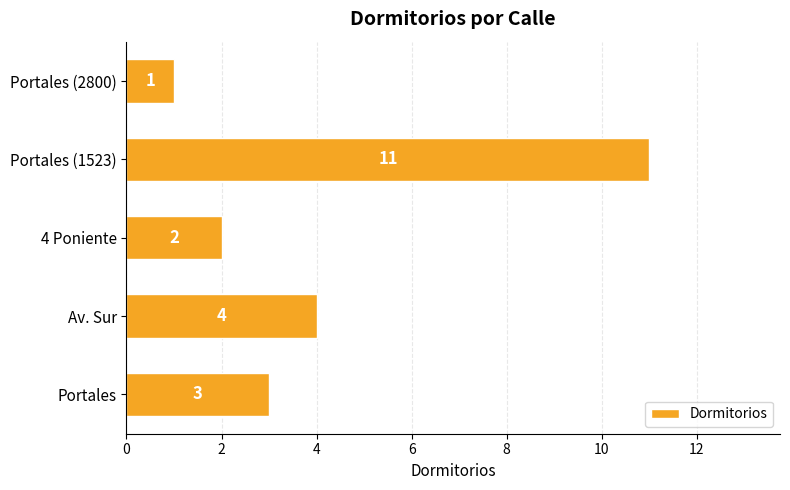

Rank the categories by value from highest to lowest.

Portales (1523), Av. Sur, Portales, 4 Poniente, Portales (2800)